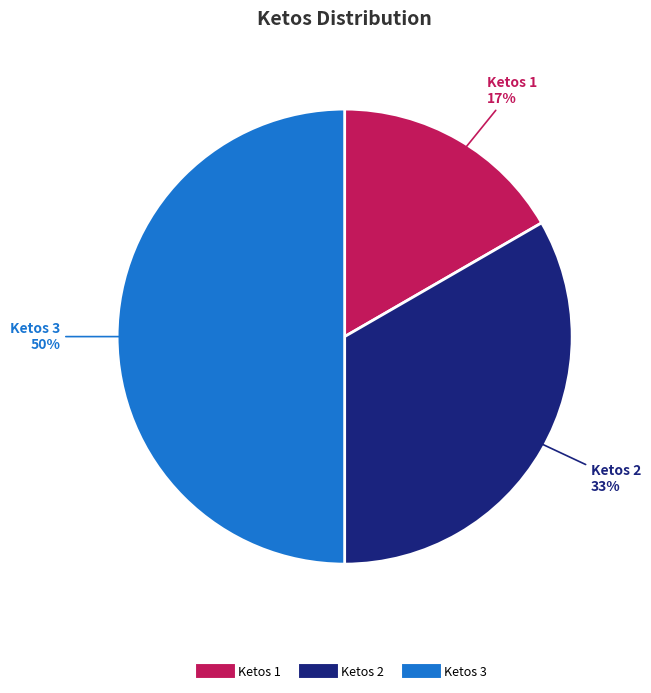

To the nearest percent, what is the average slice percentage?

33%